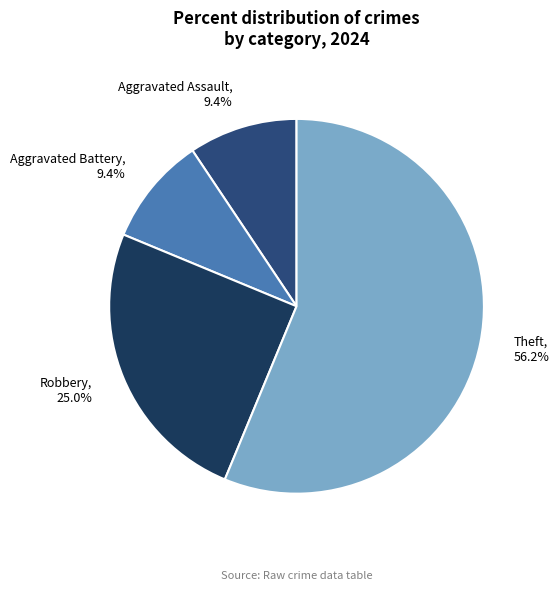

How much of the chart is everything except Theft, 56.2%?

43.8%